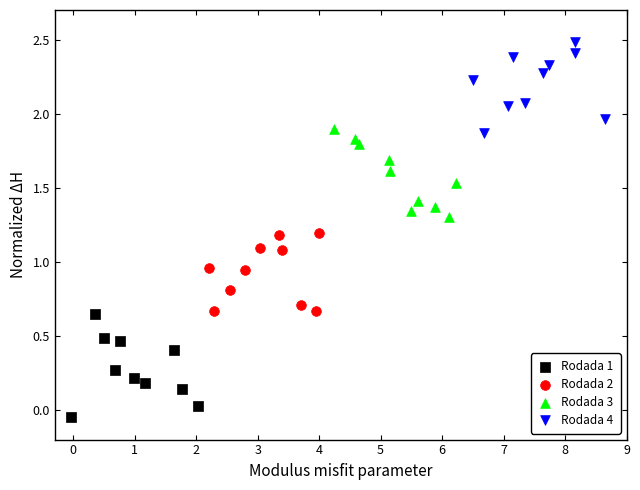

What are all the series names shown in the legend?

Rodada 1, Rodada 2, Rodada 3, Rodada 4